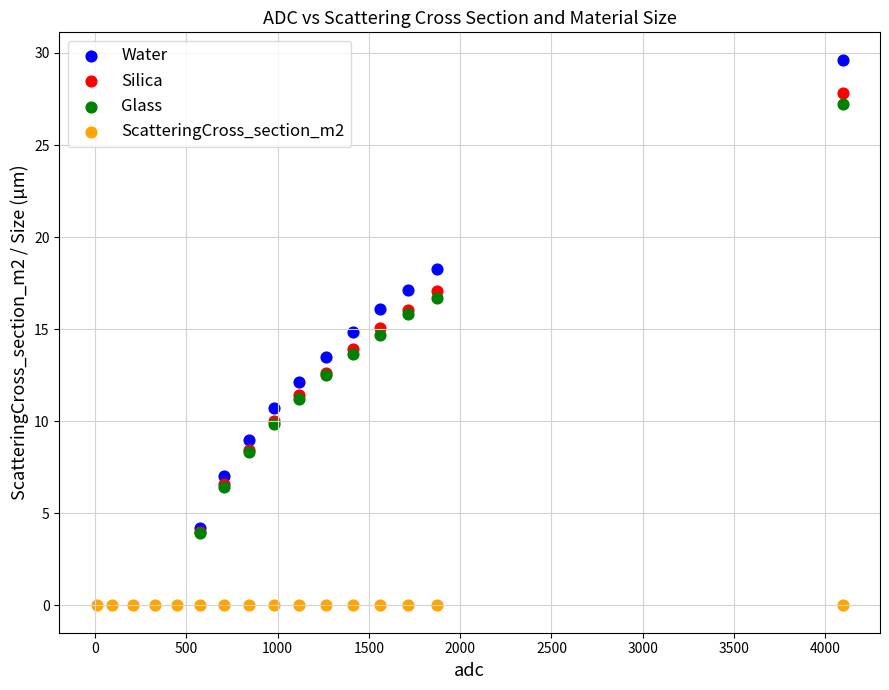

Which series reaches the maximum Y coordinate?

Water